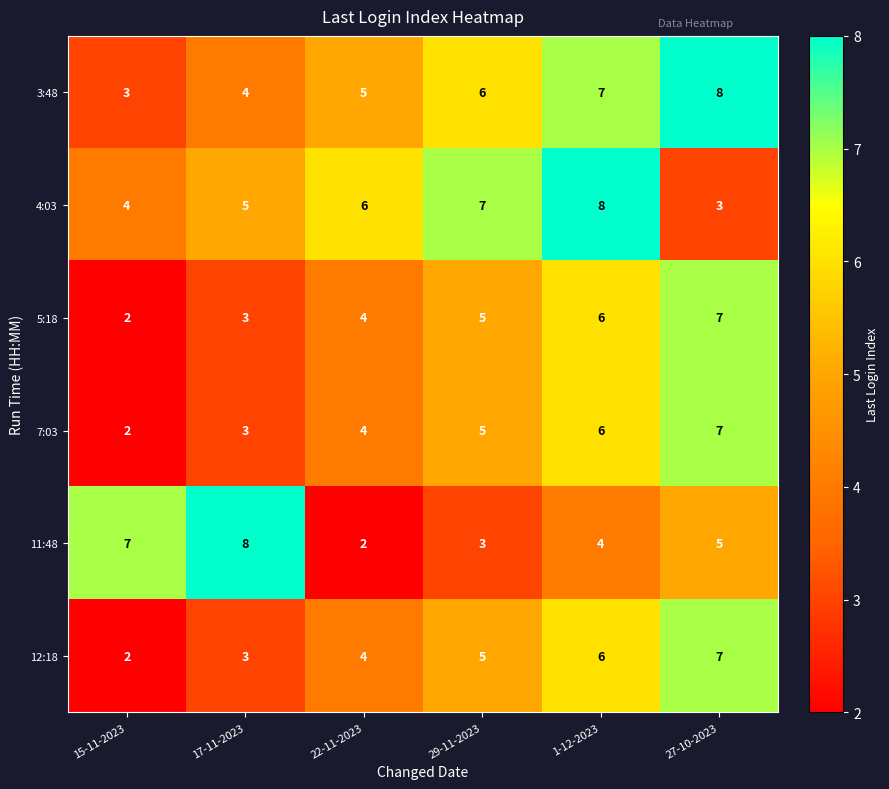

True or false: 7:03 has a value of 4 at 22-11-2023.

True